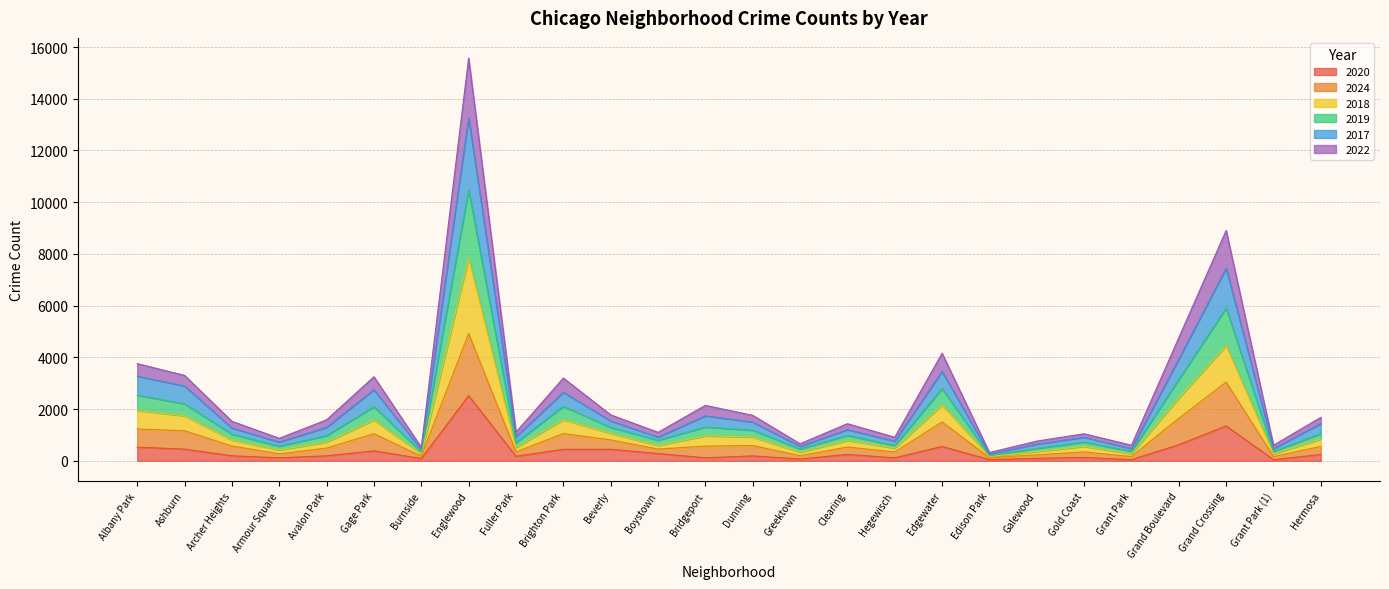

True or false: 2017 and 2018 intersect in this chart.

False